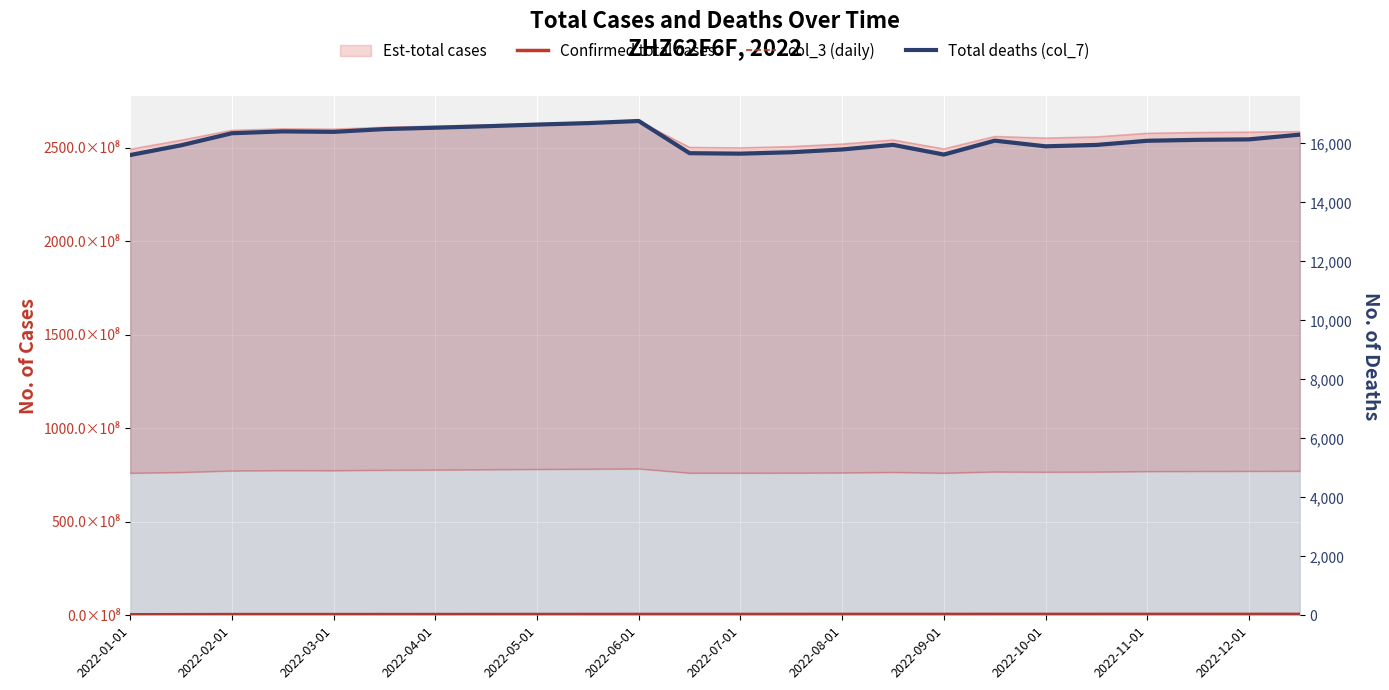

True or false: Confirmed total cases has more than 0 points higher than both neighbors.

True